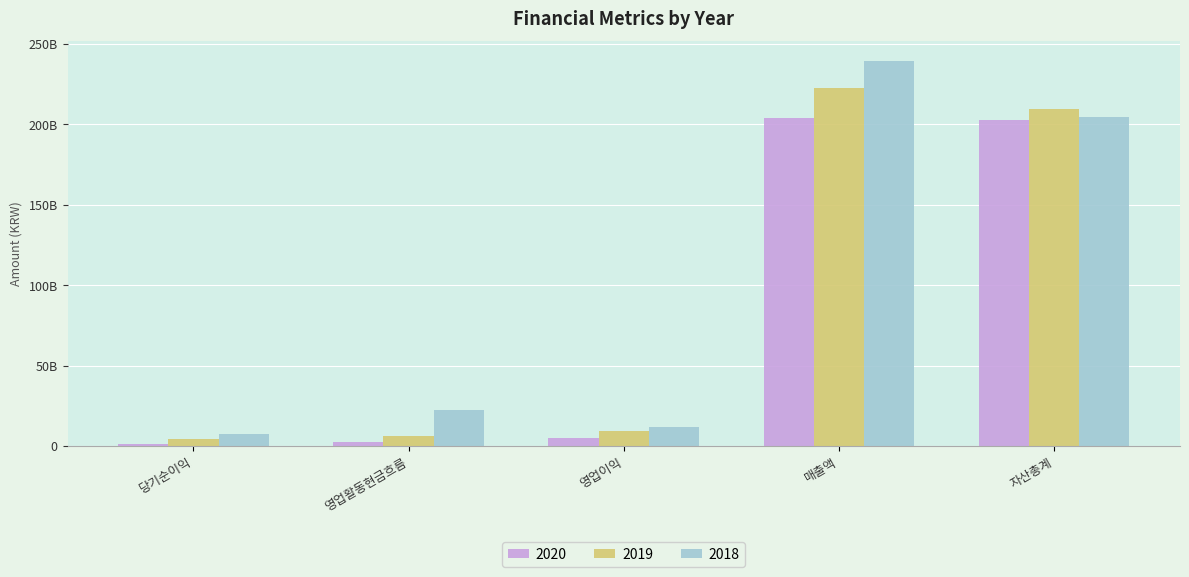

What is the label of the 5th bar from the left?

자산총계